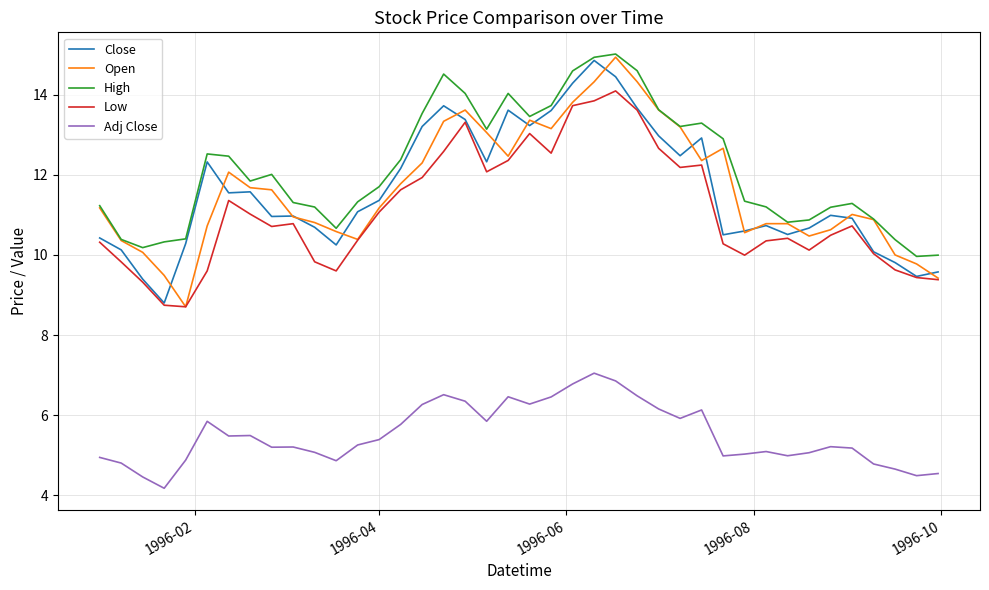

How many lines are shown in the chart?

5